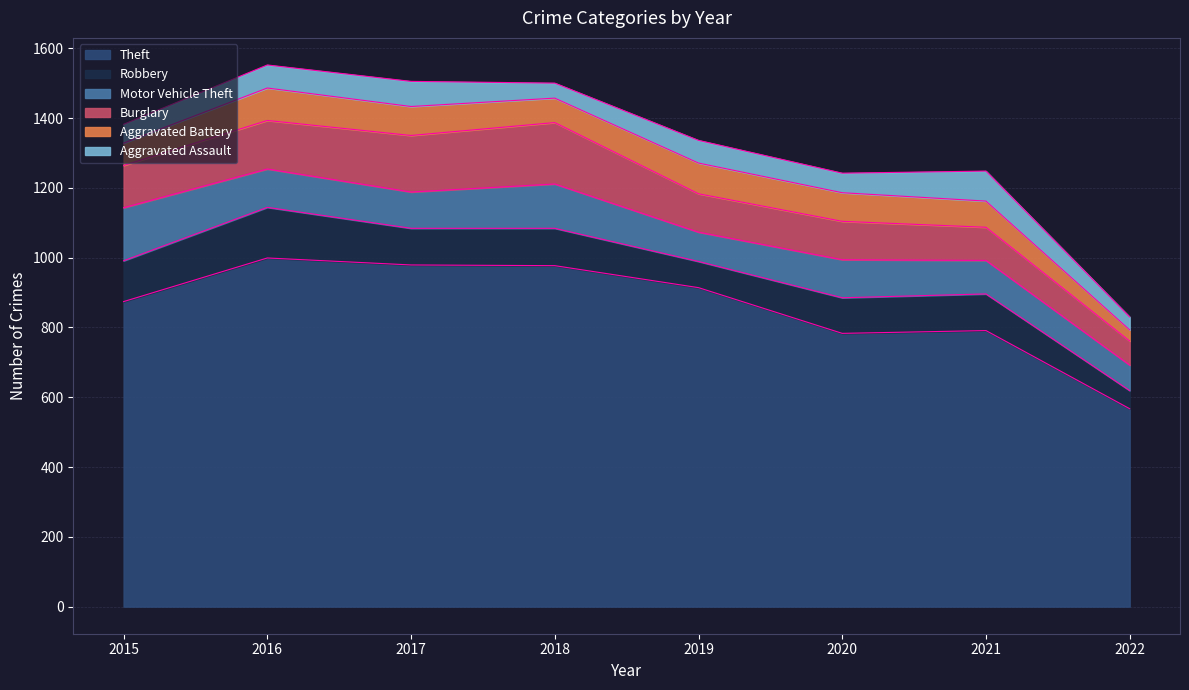

The Theft series shows 278 at 2018. True or false?

False